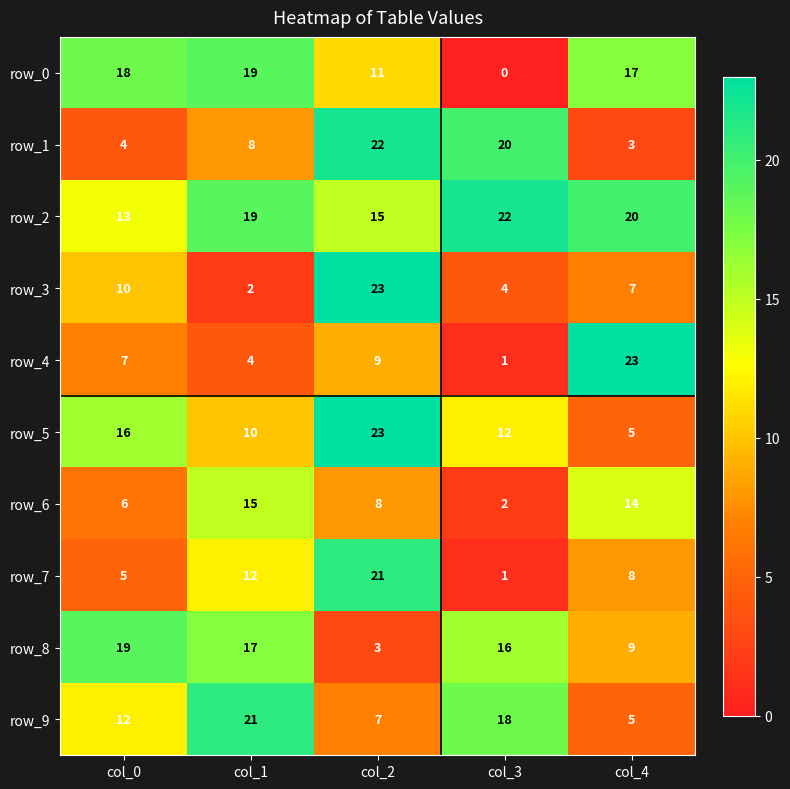

Which series has the largest range (max minus min)?

row_4